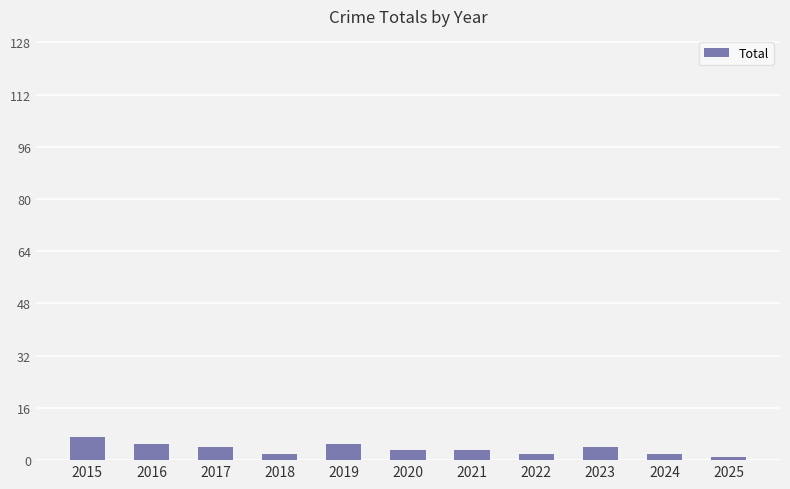

Approximately how many times larger is the value at 2017 compared to 2016?

0.8